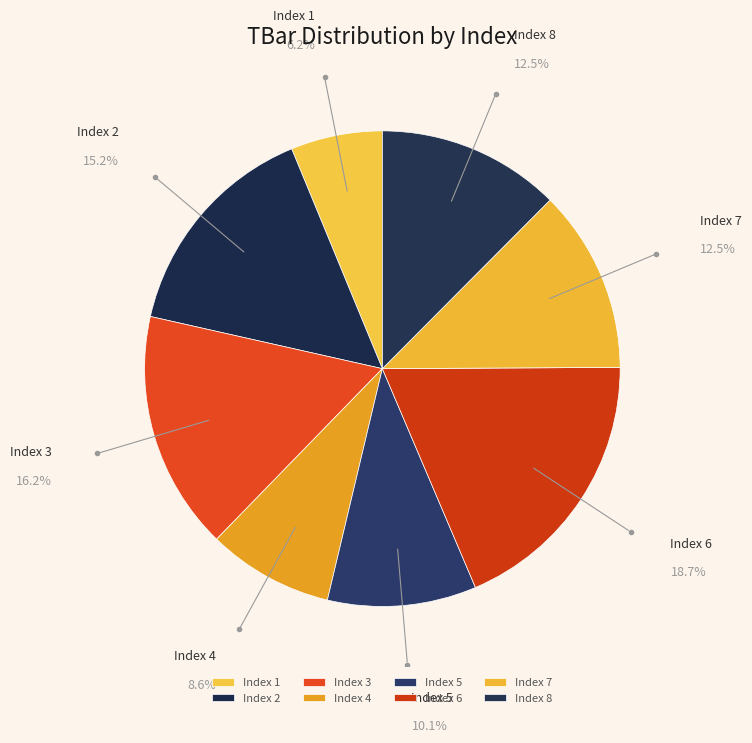

Count the number of slices in the pie.

8